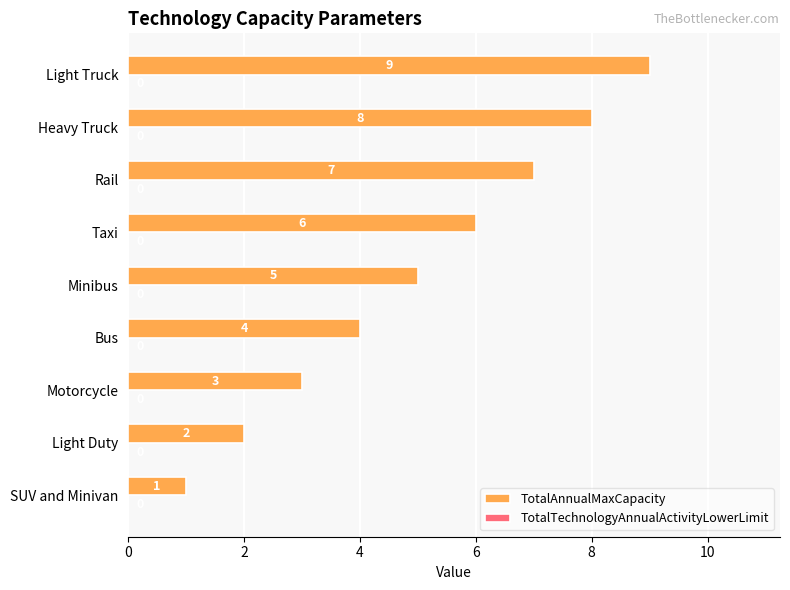

What is the change in value from Motorcycle to Taxi?

+3